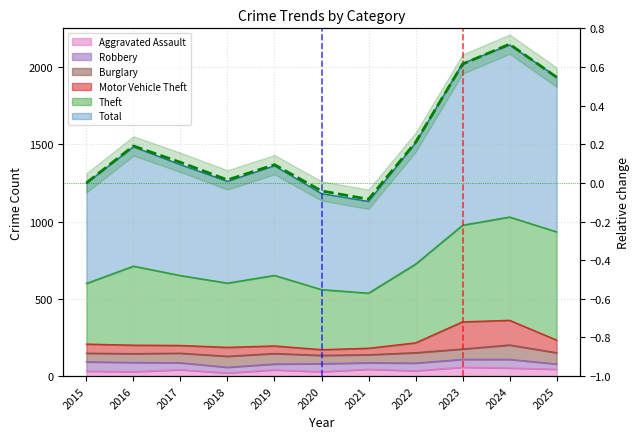

Rank the categories by value from lowest to highest.

2021, 2020, 2015, 2018, 2019, 2017, 2016, 2022, 2025, 2023, 2024